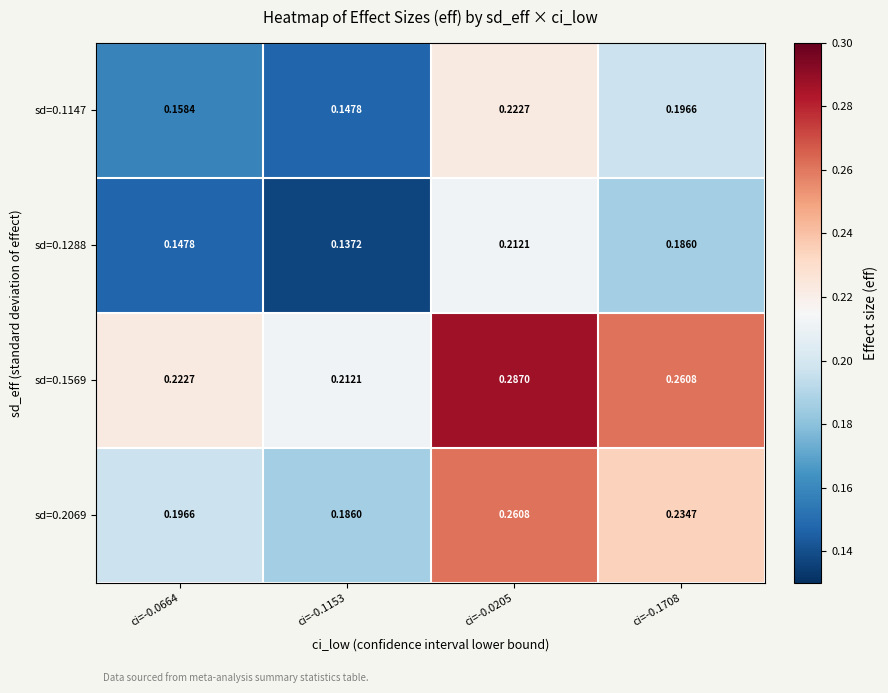

At ci=-0.1153, list the series in order from smallest to largest.

sd=0.1288, sd=0.1147, sd=0.2069, sd=0.1569